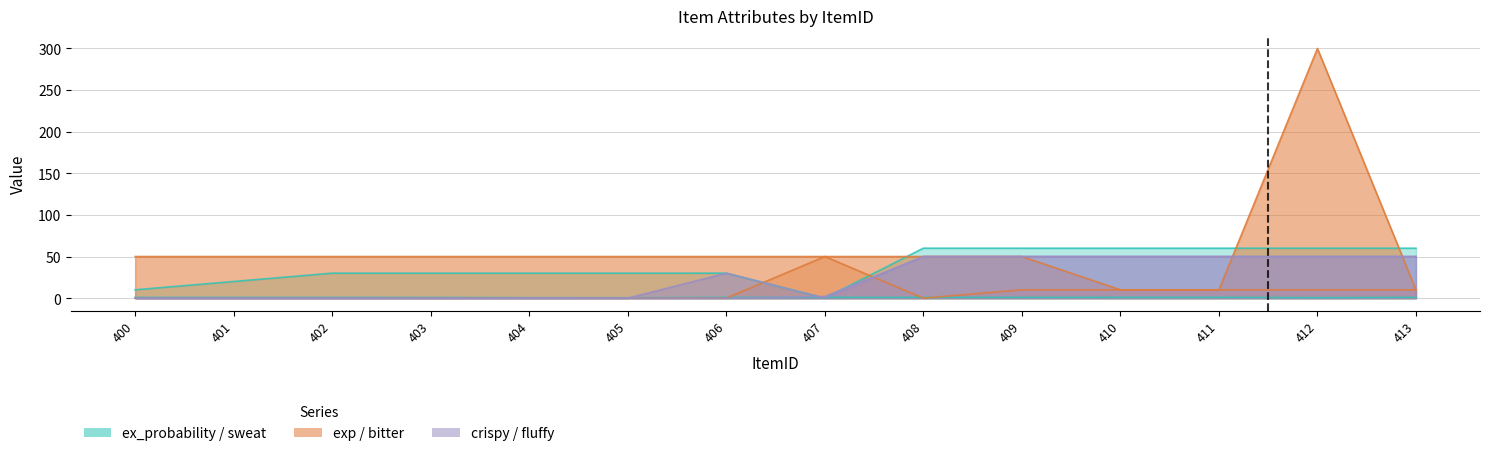

Reading left to right, what are all the values shown in this chart?

ex_probability: 0.9	0.9	0.9	0.8	0.6	0.5	0.9	0.9	0.9	0.9	0.9	0.9	0.5	0.9
sweat: 10.0	20.0	30.0	30.0	30.0	30.0	30.0	0.0	60.0	60.0	60.0	60.0	60.0	60.0
exp: 50.0	50.0	50.0	50.0	50.0	50.0	50.0	50.0	50.0	50.0	10.0	10.0	300.0	10.0
bitter: 0.0	0.0	0.0	0.0	0.0	0.0	0.0	50.0	0.0	10.0	10.0	10.0	10.0	10.0
crispy: 0.0	0.0	0.0	0.0	0.0	0.0	30.0	0.0	50.0	50.0	50.0	50.0	50.0	50.0
fluffy: 0.0	0.0	0.0	0.0	0.0	0.0	0.0	2.0	50.0	50.0	50.0	50.0	50.0	50.0